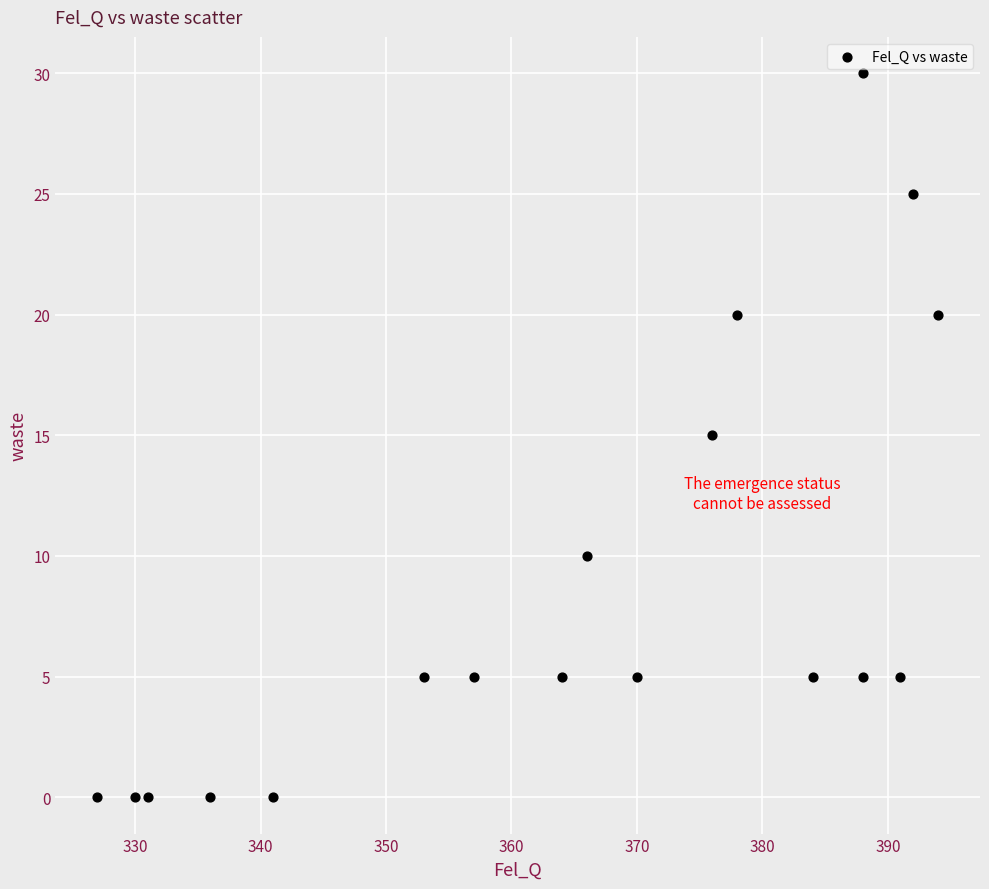

What is the range of Y values (max minus min)?

30